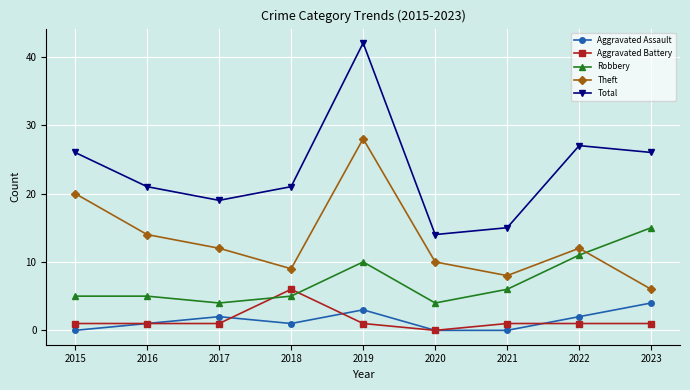

Reading right to left, extract all data points from this chart.

Aggravated Assault: 4	2	0	0	3	1	2	1	0
Aggravated Battery: 1	1	1	0	1	6	1	1	1
Robbery: 15	11	6	4	10	5	4	5	5
Theft: 6	12	8	10	28	9	12	14	20
Total: 26	27	15	14	42	21	19	21	26